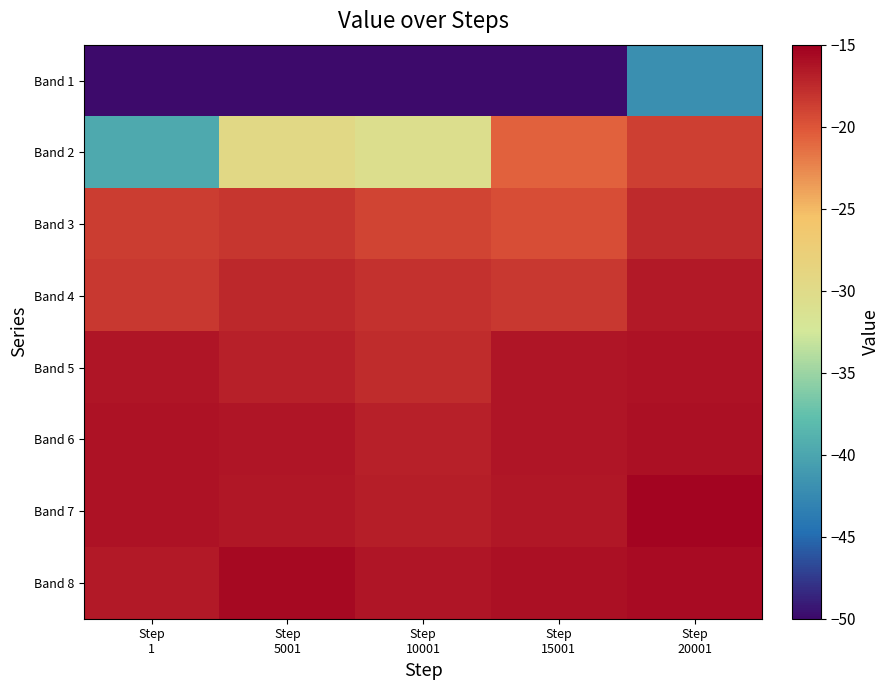

Reading left to right, list all the values displayed in this chart.

Band 1: Step
1=-50.0	Step
5001=-50.0	Step
10001=-50.0	Step
15001=-50.0	Step
20001=-42.0
Band 2: Step
1=-39.7	Step
5001=-29.6	Step
10001=-30.6	Step
15001=-20.7	Step
20001=-18.8
Band 3: Step
1=-18.6	Step
5001=-18.2	Step
10001=-19.0	Step
15001=-19.6	Step
20001=-17.5
Band 4: Step
1=-18.3	Step
5001=-17.3	Step
10001=-17.9	Step
15001=-18.3	Step
20001=-16.6
Band 5: Step
1=-16.4	Step
5001=-16.9	Step
10001=-17.6	Step
15001=-16.3	Step
20001=-16.2
Band 6: Step
1=-16.2	Step
5001=-16.2	Step
10001=-17.0	Step
15001=-16.3	Step
20001=-16.1
Band 7: Step
1=-16.1	Step
5001=-16.5	Step
10001=-16.9	Step
15001=-16.5	Step
20001=-15.4
Band 8: Step
1=-16.6	Step
5001=-15.6	Step
10001=-16.4	Step
15001=-16.1	Step
20001=-15.7